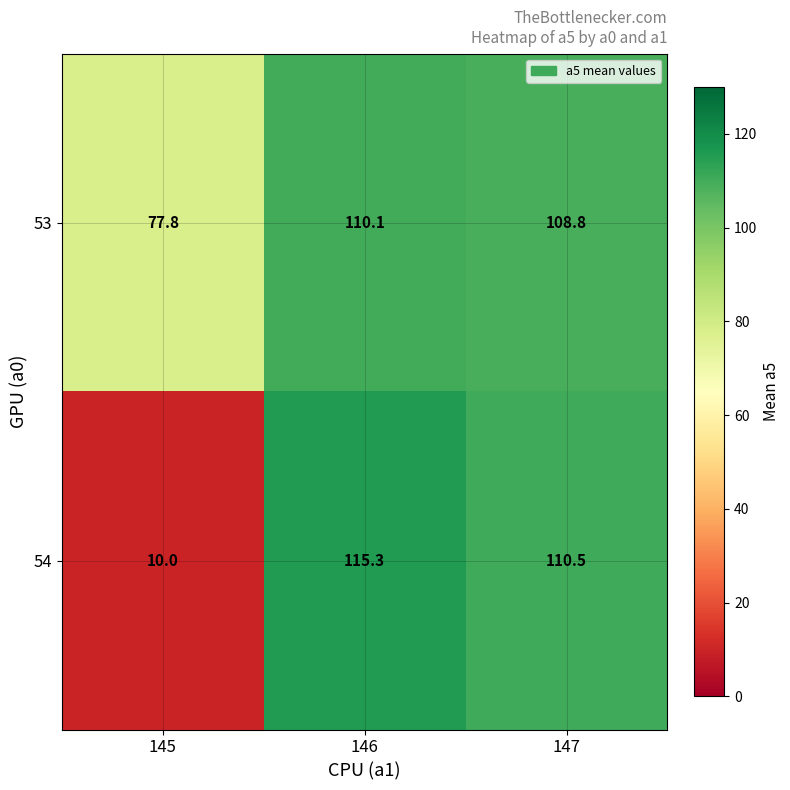

Reading left to right, what are all the values shown in this chart?

53: 145=77.8	146=110.1	147=108.8
54: 145=10.0	146=115.3	147=110.5